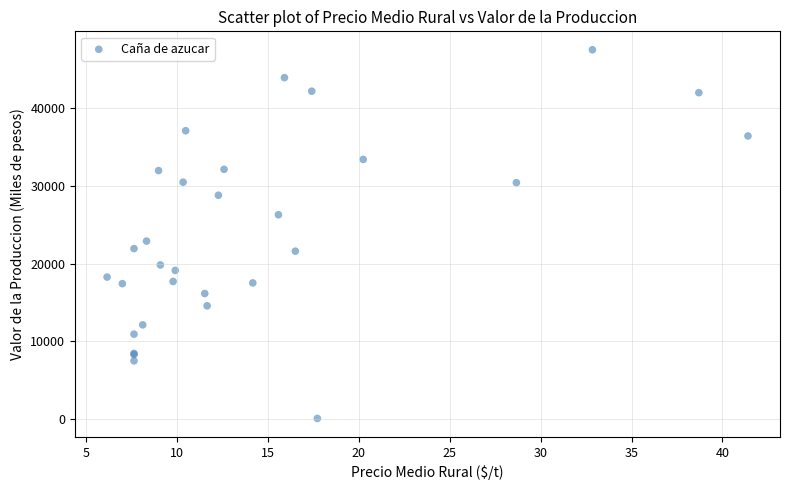

What Y value in the scatter plot is closest to 23808?

22908.3